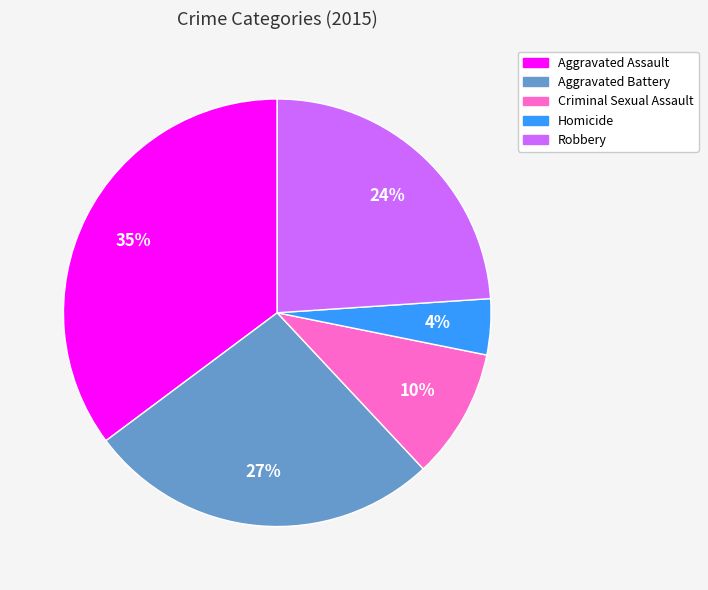

Is Homicide the majority of the pie?

No